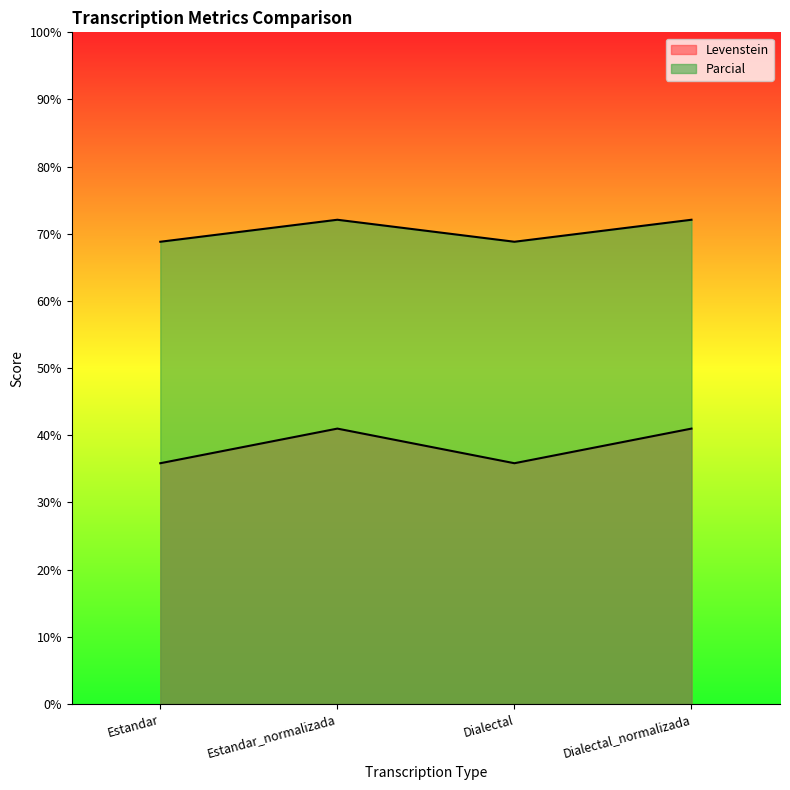

Which series changed the most between Estandar and Estandar_normalizada?

Levenstein